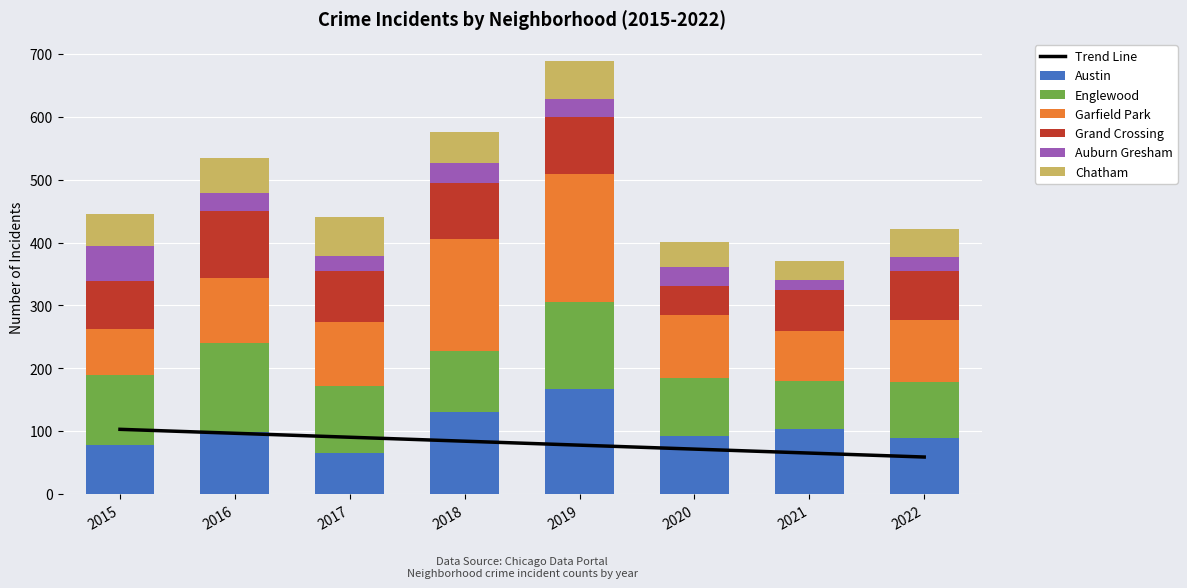

Which series changed the most between 2016 and 2022?

Englewood